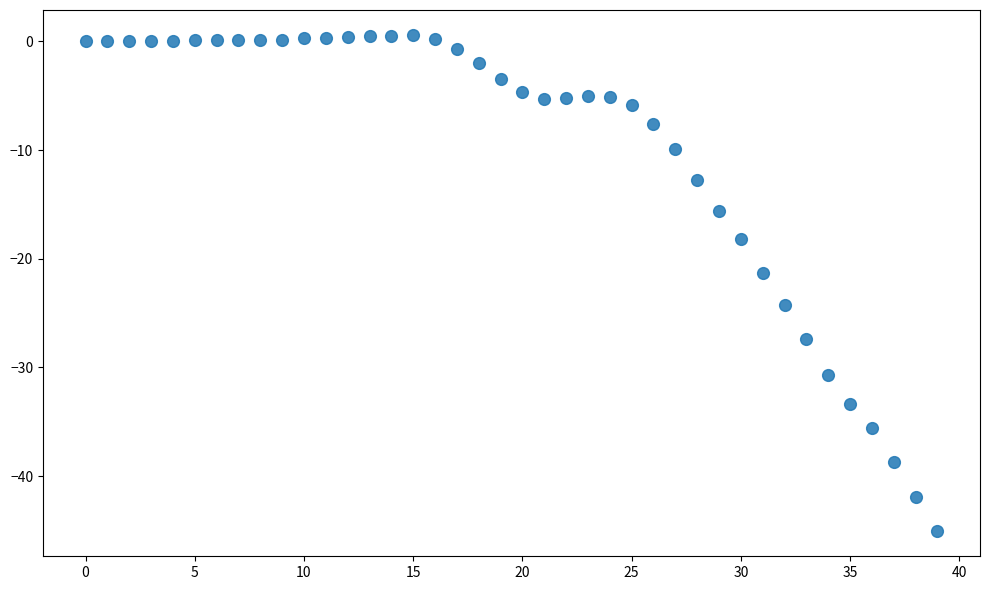

What Y value in the scatter plot is closest to -22?

-21.3